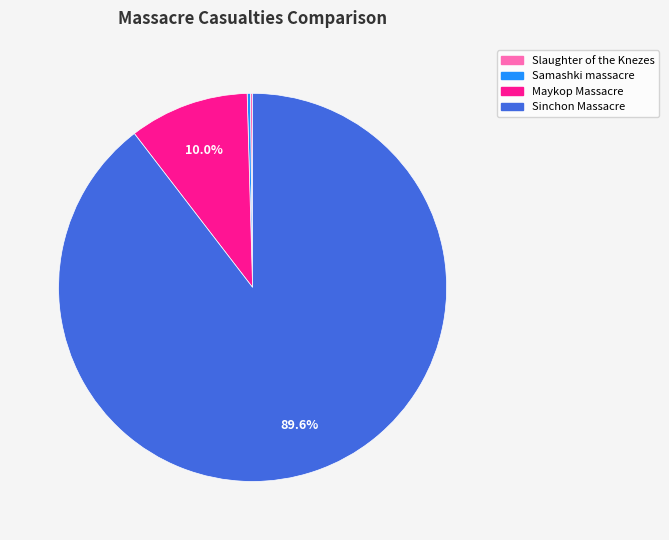

What portion of the pie excludes Maykop Massacre?

90.0%